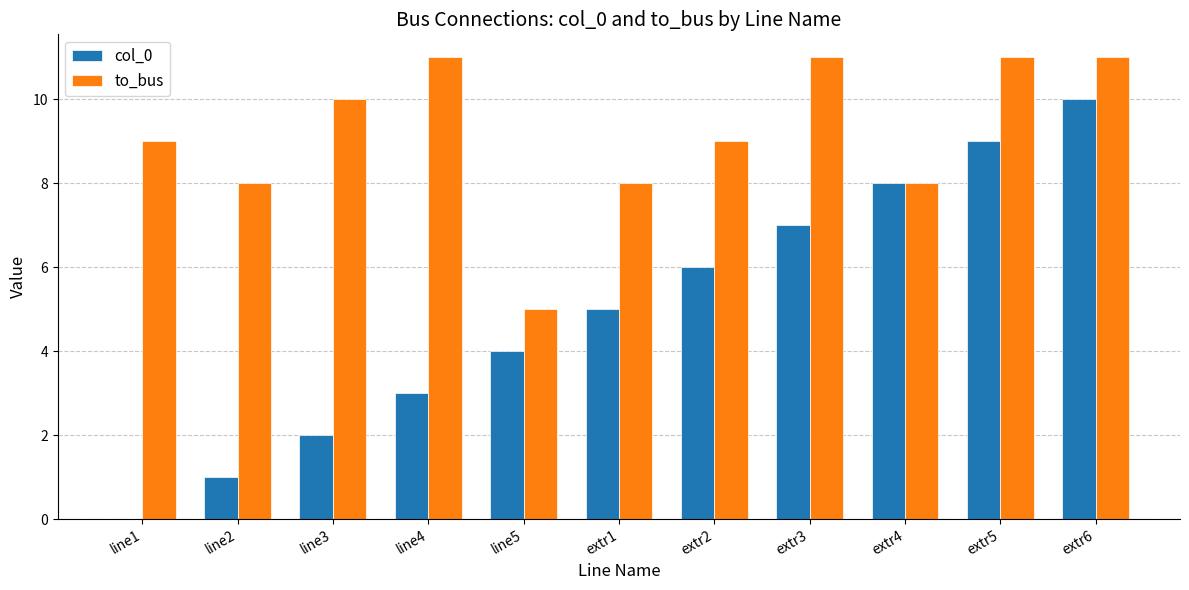

Is it true that col_0 equals 16 at extr6?

False